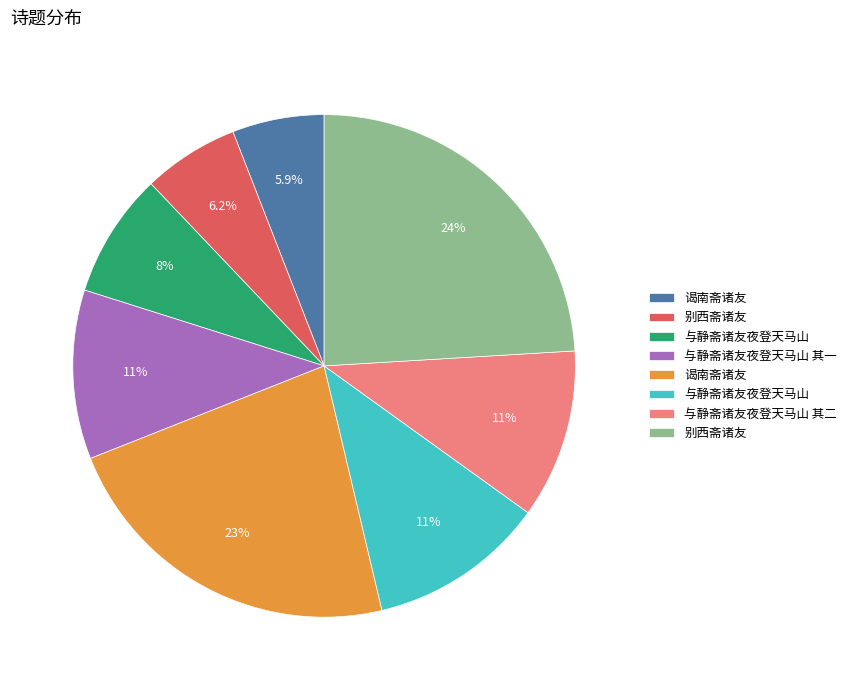

Does any single category account for the majority?

No